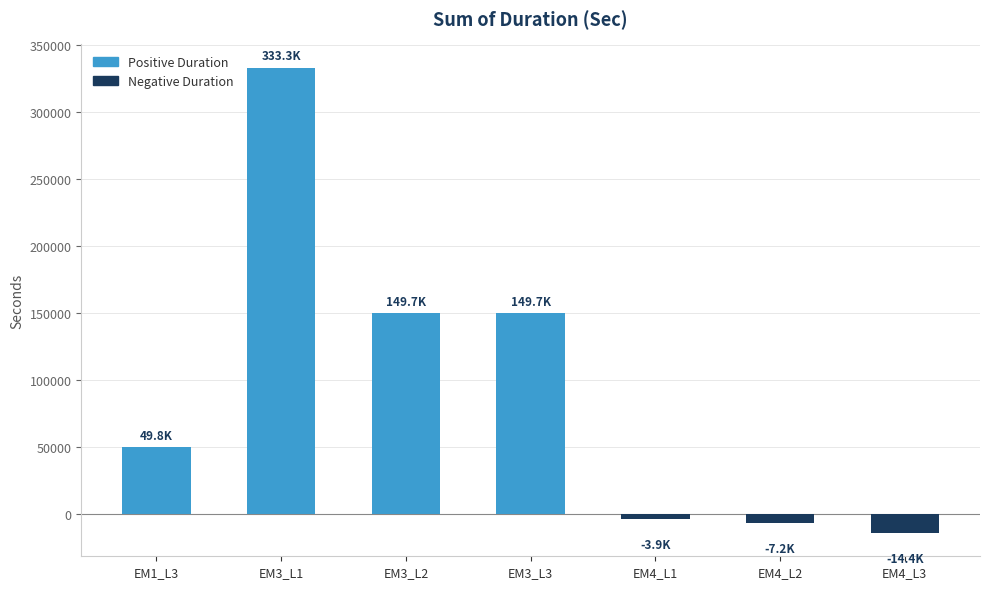

The chart shows a value of 88557 at EM1_L3. True or false?

False